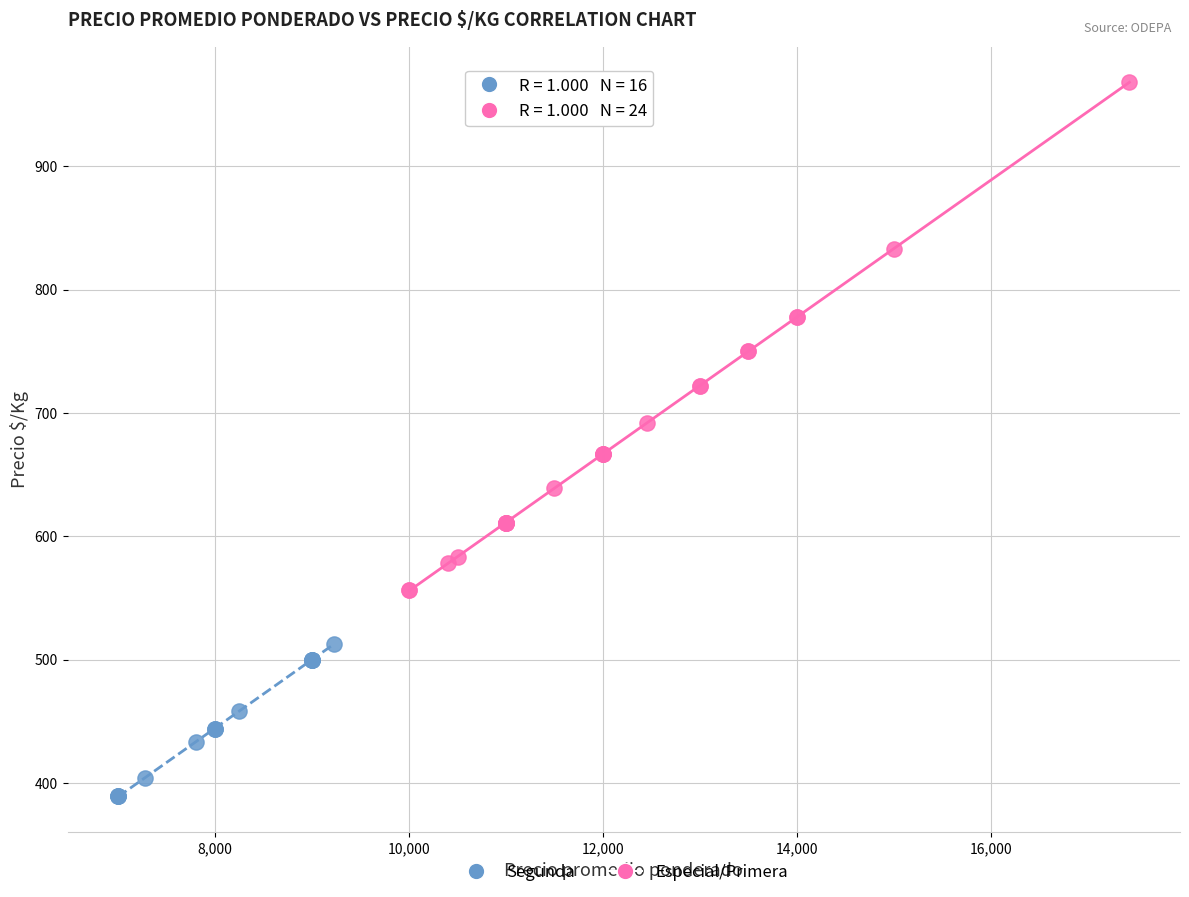

Which series contains the lowest Y value?

Segunda